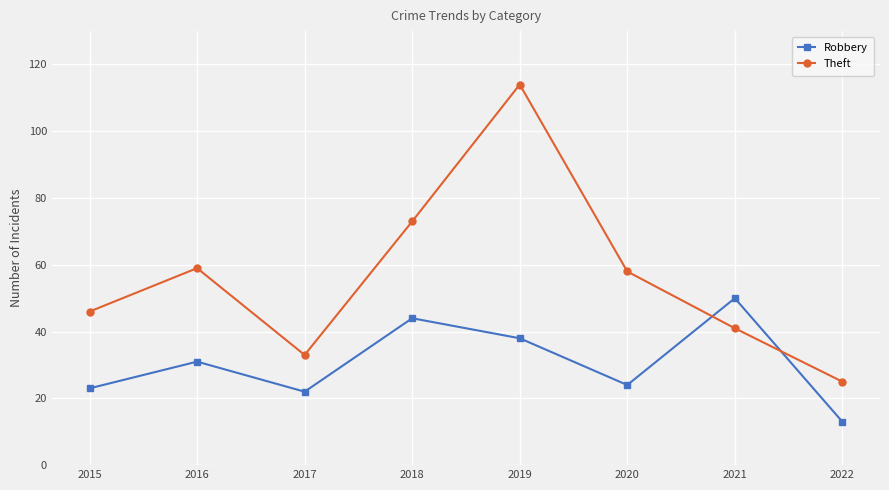

Where is Robbery nearest to the value 31?

2016